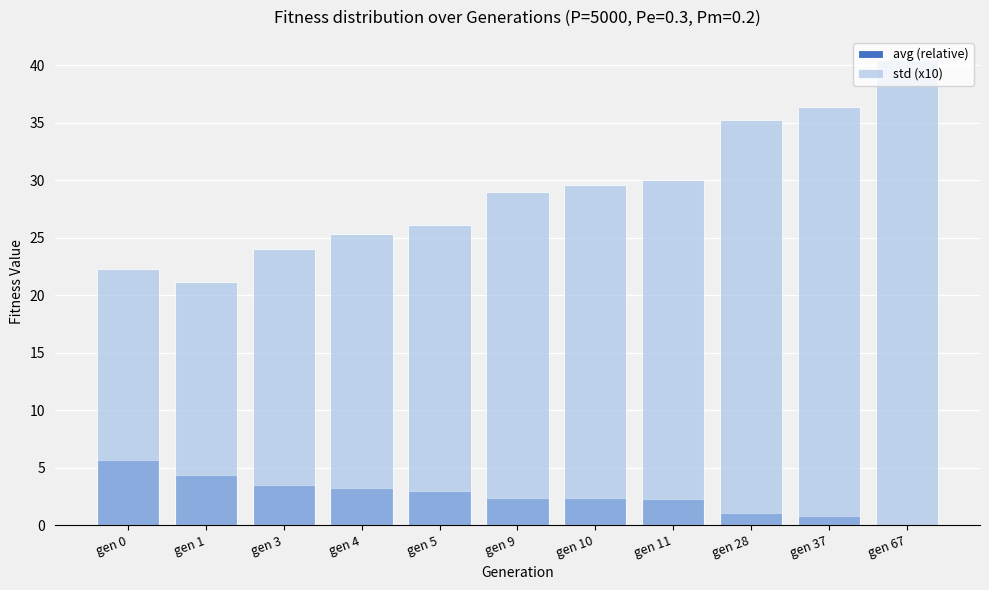

True or false: avg (relative) has a value of 3.9 at gen 9.

False